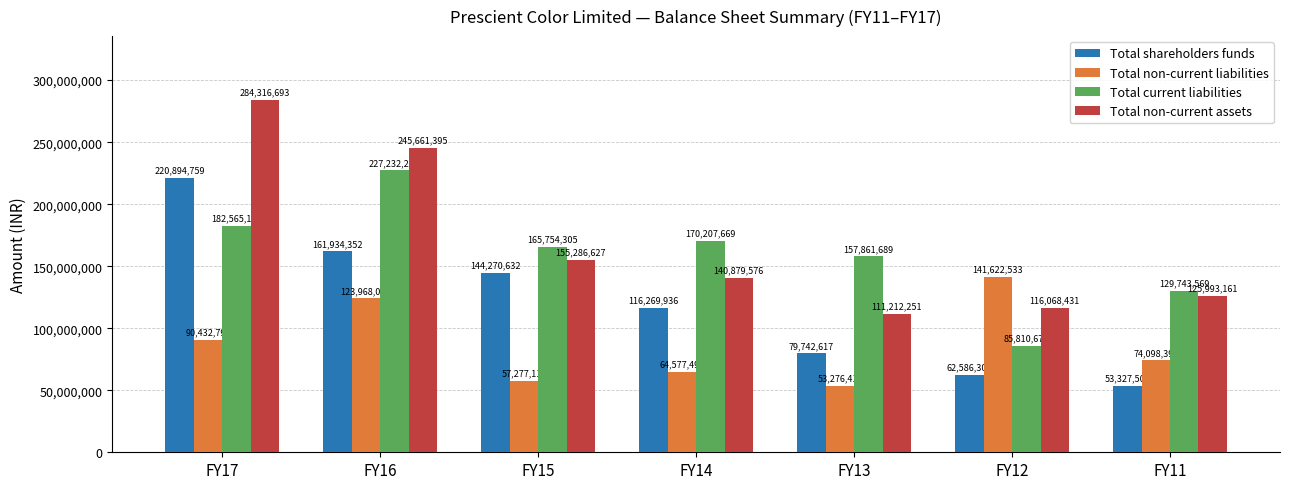

What is the maximum value shown in the chart?

284316693